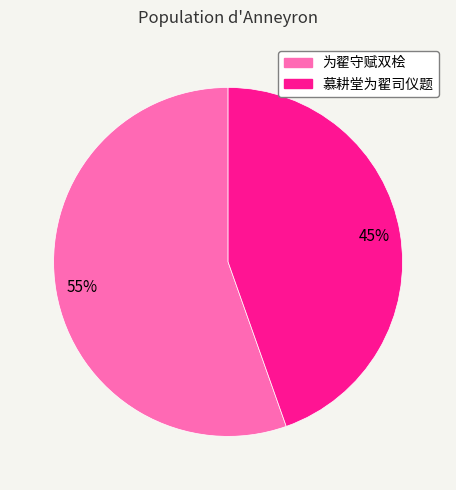

Combined, do 慕耕堂为翟司仪题 and 为翟守赋双桧 account for over 50%?

Yes